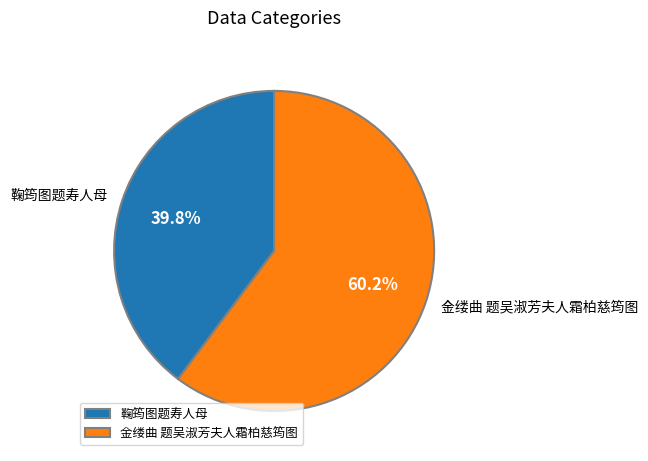

True or false: 鞠筠图题寿人母 accounts for 40% of the total.

True